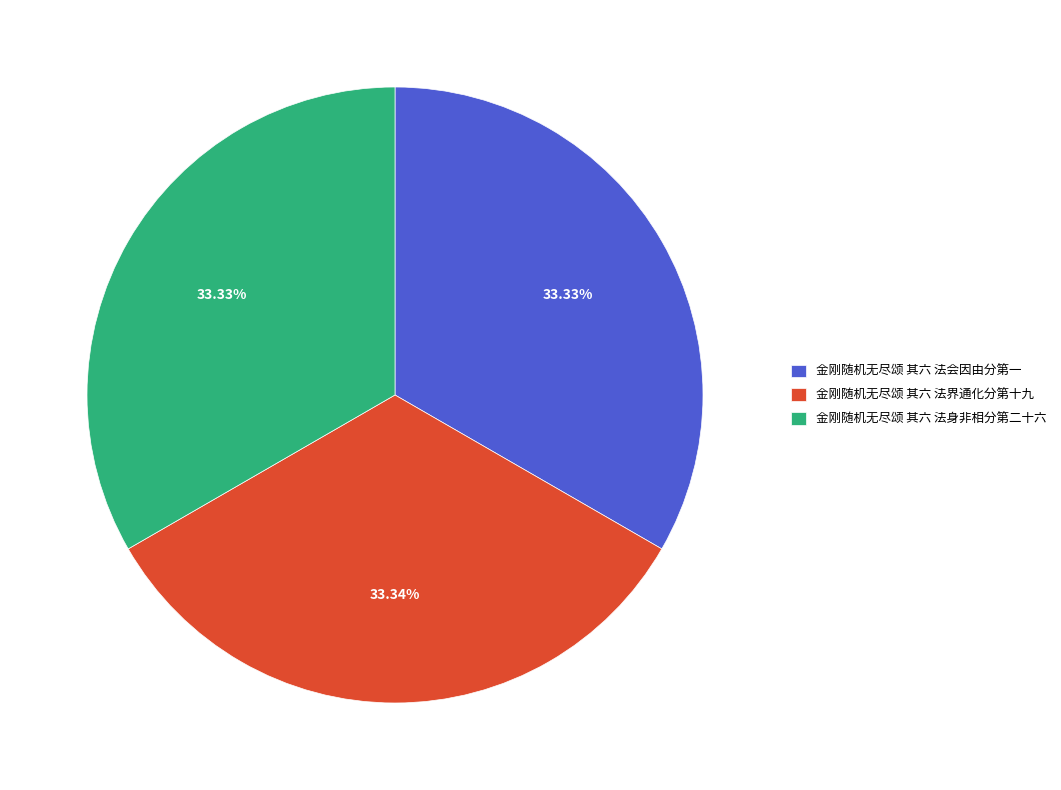

Does 金刚随机无尽颂 其六 法会因由分第一 represent more than half of the total?

No